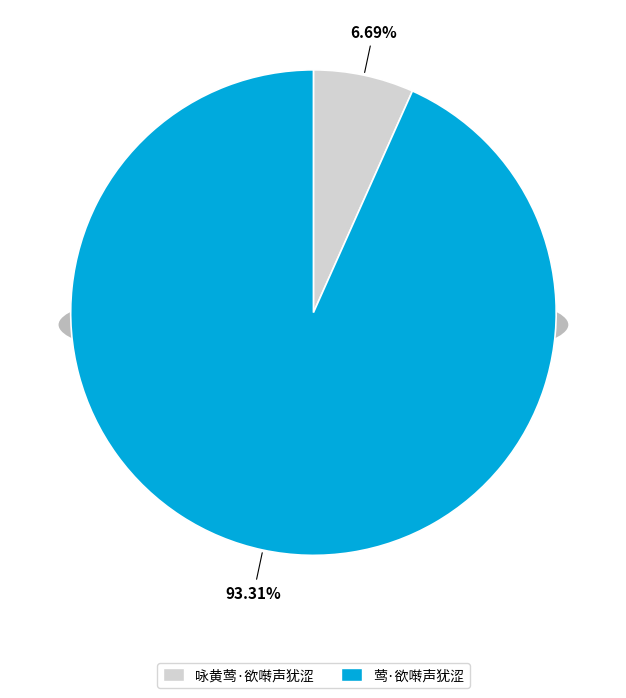

Which category has the biggest portion of the pie?

莺·欲啭声犹涩